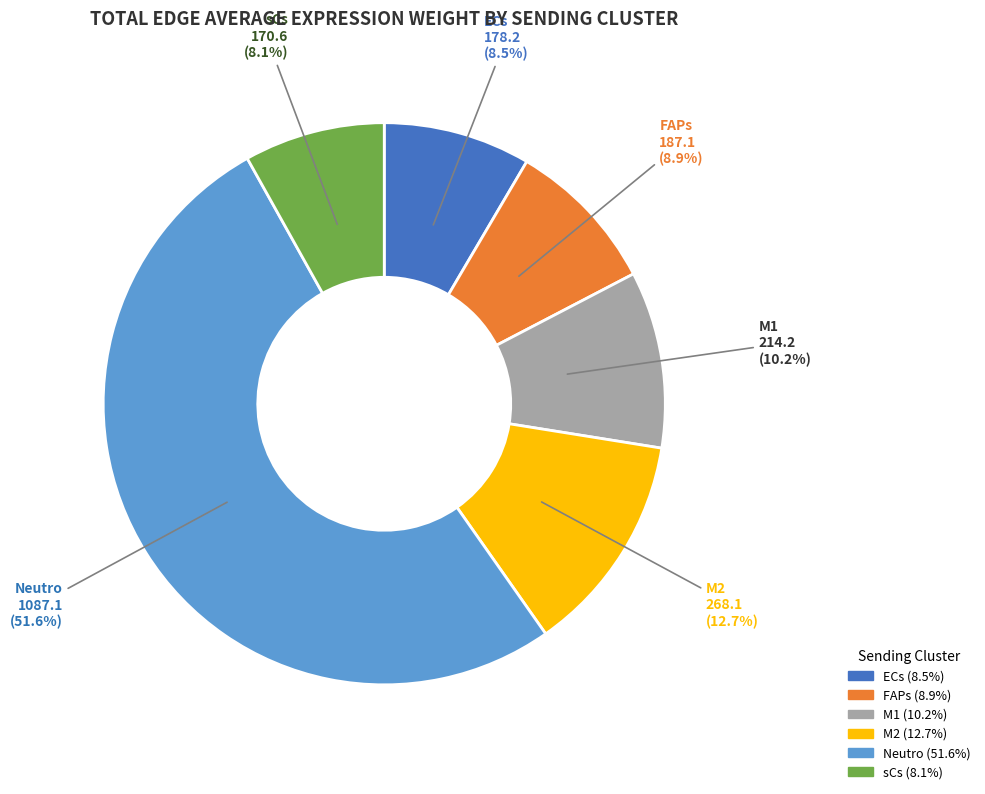

To the nearest percent, what is the difference between the largest and smallest slice percentages?

44%